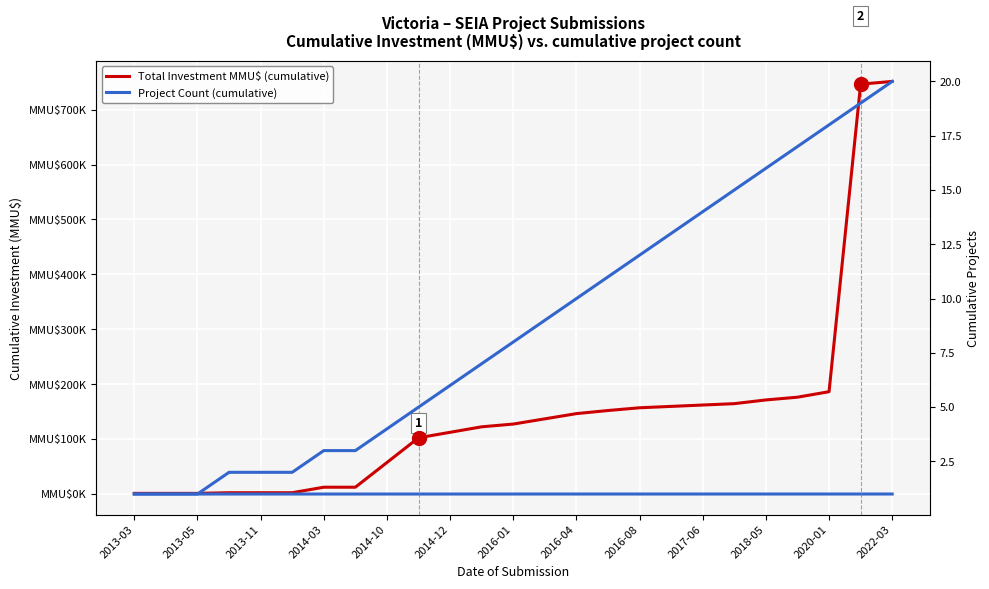

Reading right to left, extract all data points from this chart.

Total Investment MMU$ (cumulative): 751318	746318	186318	176318	171318	164568	162068	159568	157068	152068	146418	136909	127400	122400	112400	102400	57400	12400	12400	2400	2400	2400	1200	1200	1200
Project Count (cumulative): 20	19	18	17	16	15	14	13	12	11	10	9	8	7	6	5	4	3	3	2	2	2	1	1	1